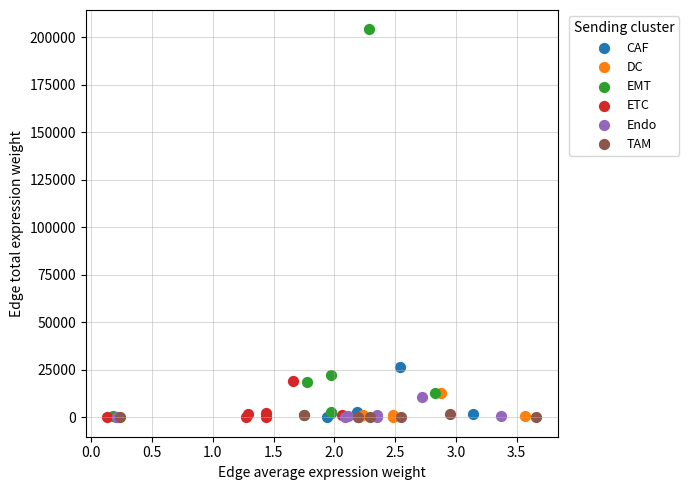

Which series has the largest Y range (max minus min)?

EMT